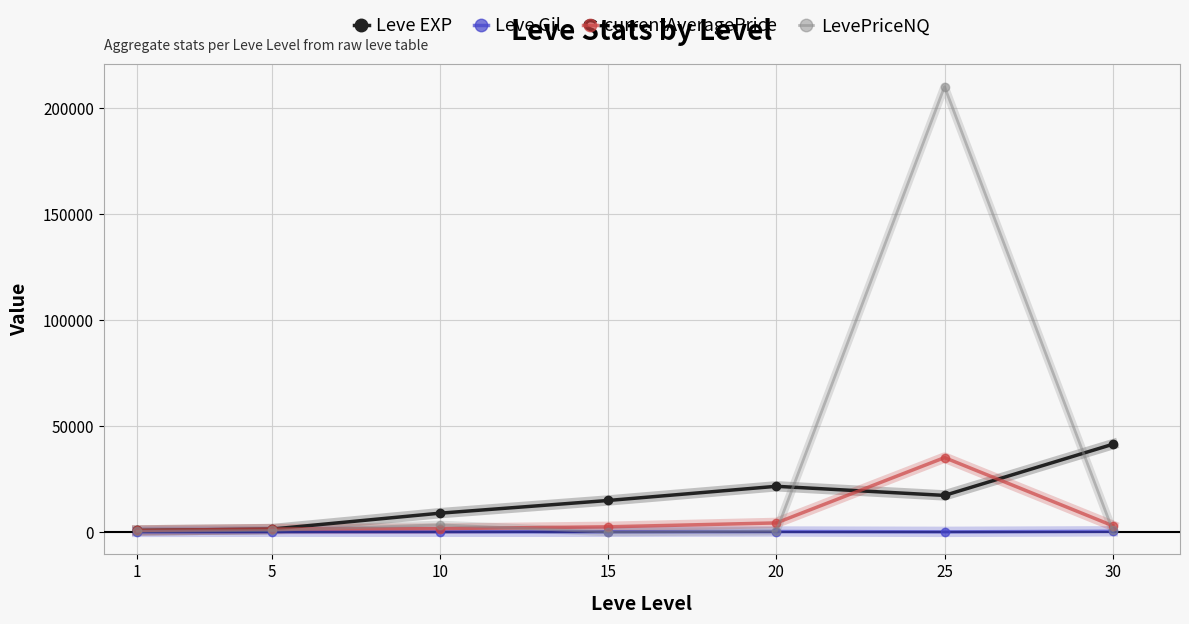

In Leve EXP, how many points are higher than both neighbors (excluding endpoints)?

1